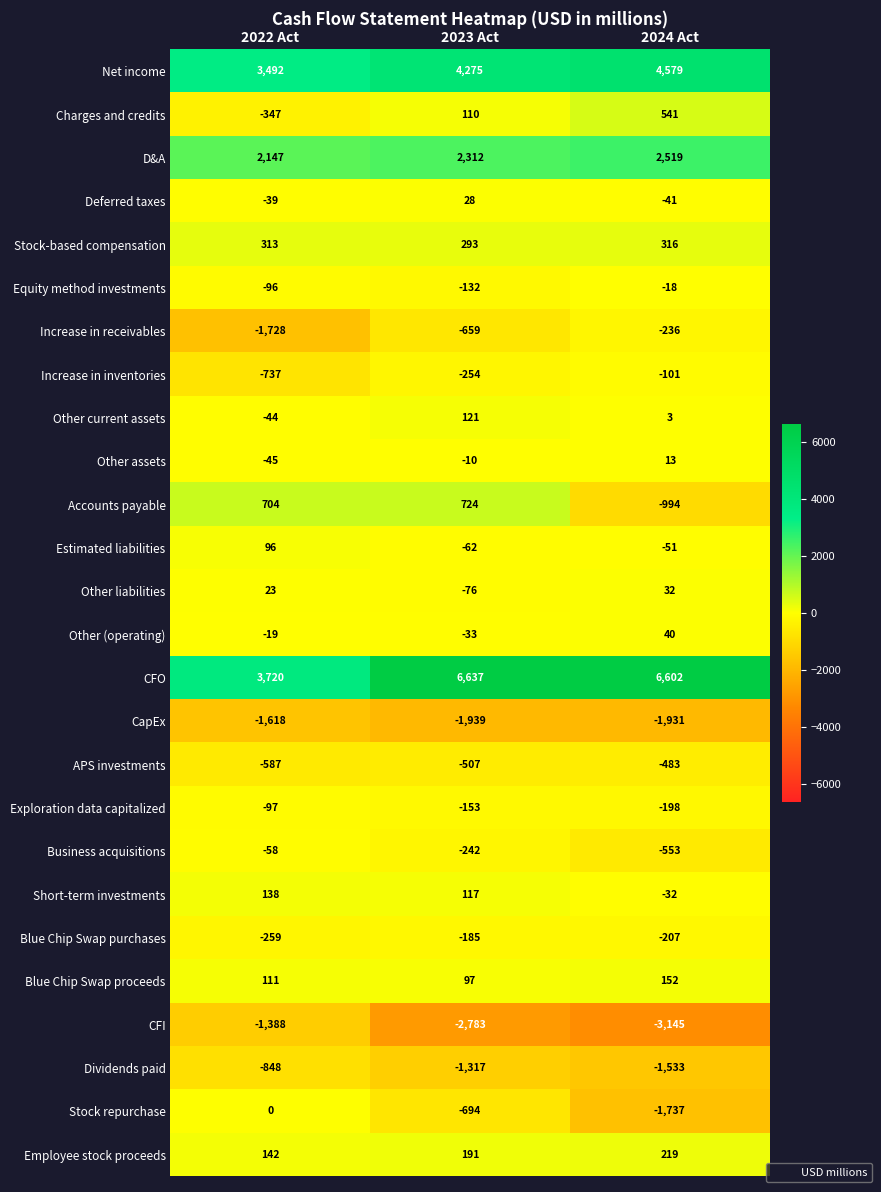

Which category has the lowest value in the Estimated liabilities series?

2023 Act